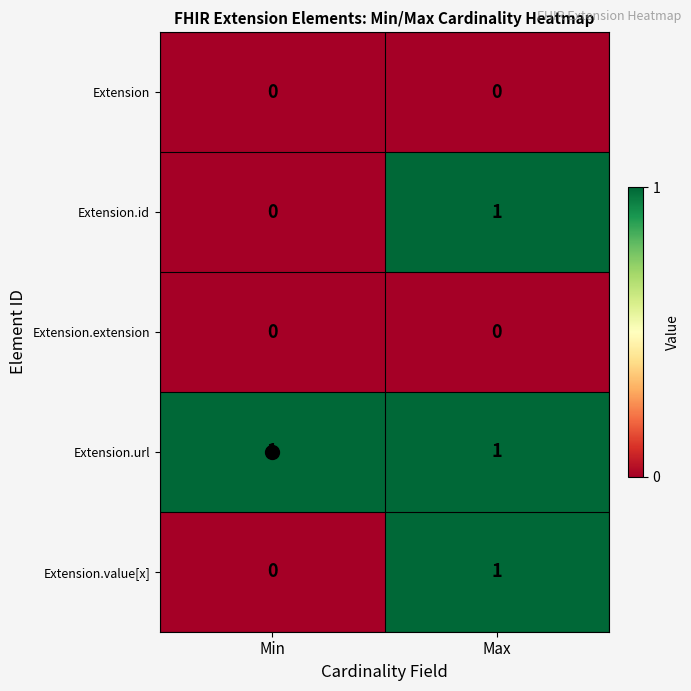

List the labels in order of Extension.value[x] value, largest first.

Max, Min